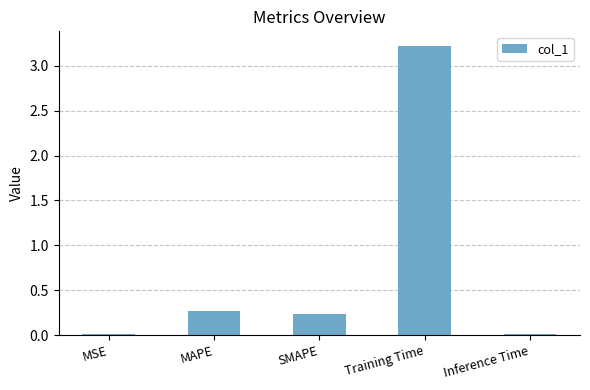

At which label is the value closest to 1?

MAPE